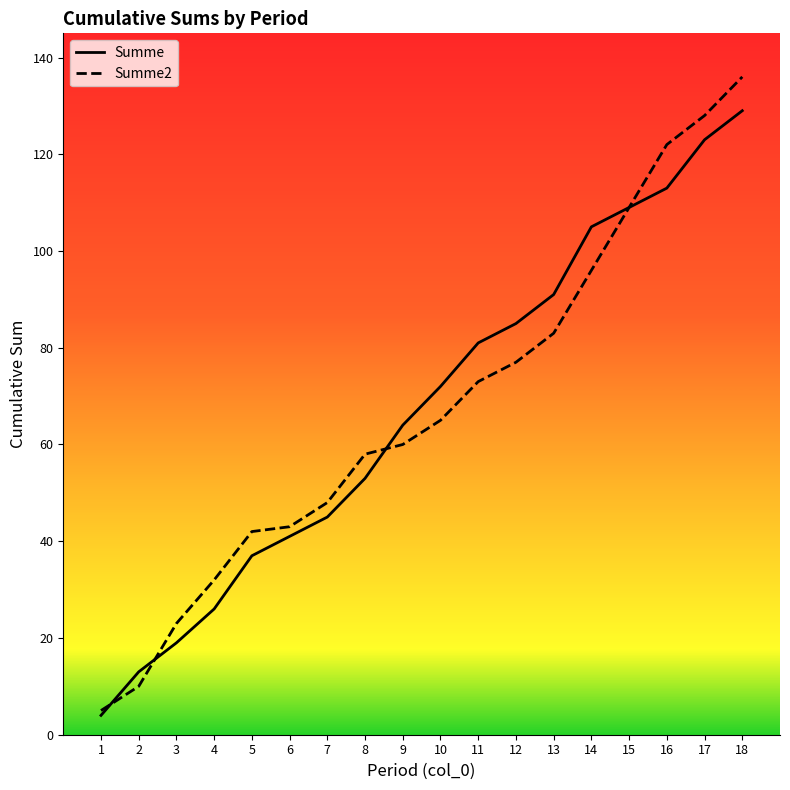

The value of Summe at 18 is 129. True or false?

True